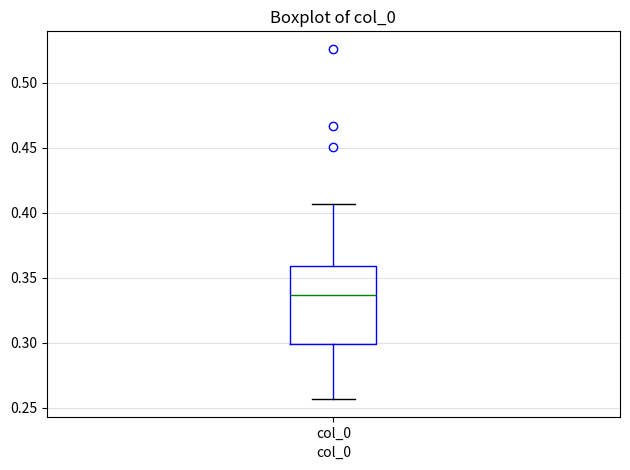

Transcribe this box plot: give where the median line is, the range the box spans, and where the two whiskers end, as read against the y-axis. The values are not printed on the chart, so give them approximately, as read against the axis.

median 0.335, box 0.300 to 0.360, whiskers 0.255 to 0.405